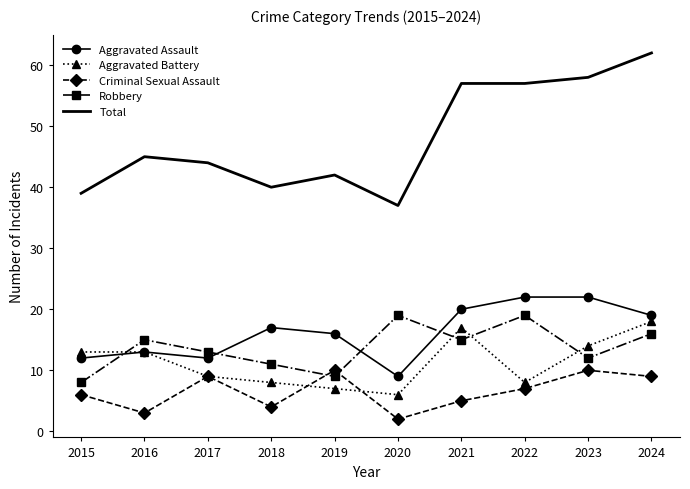

Which series has the largest range (max minus min)?

Total